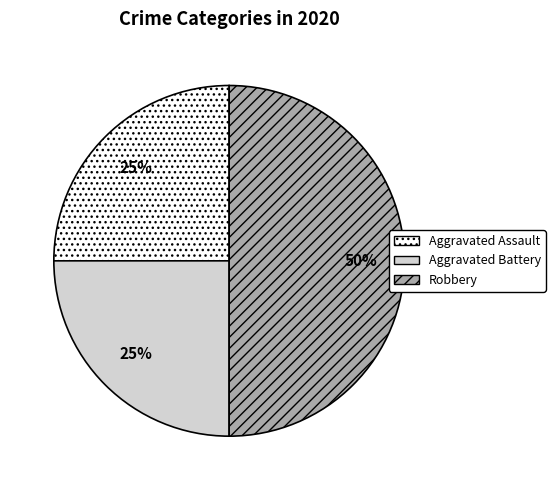

Do Aggravated Battery and Robbery together represent more than half of the pie?

Yes